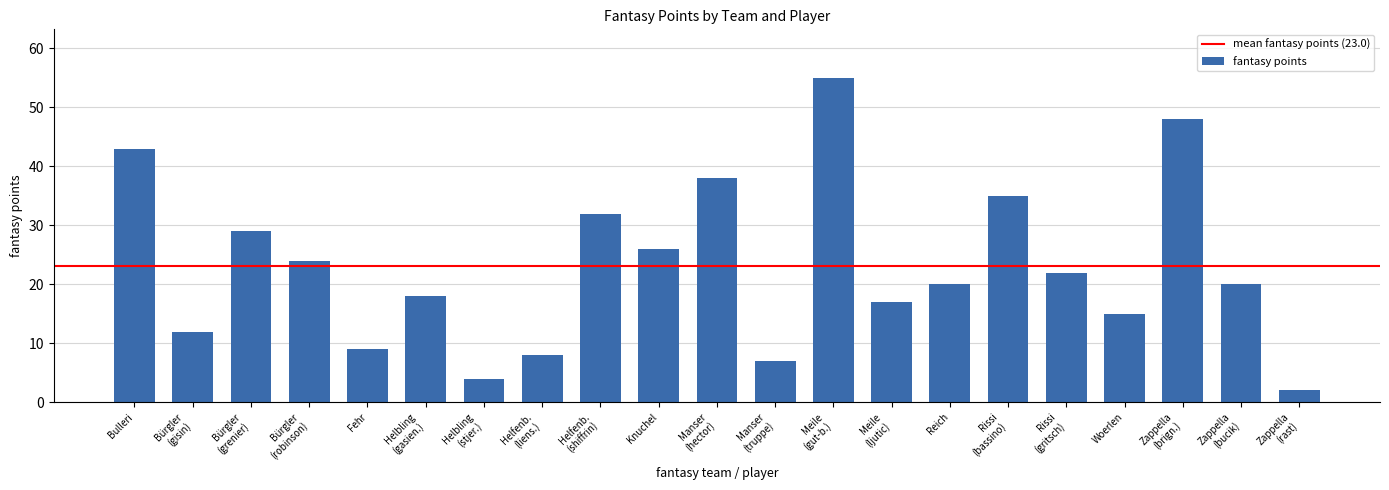

What is the label of the 18th bar from the left?

Woerlen